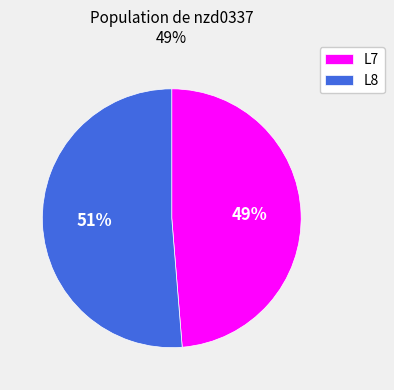

Is it true that L8 is 46% of the pie?

False